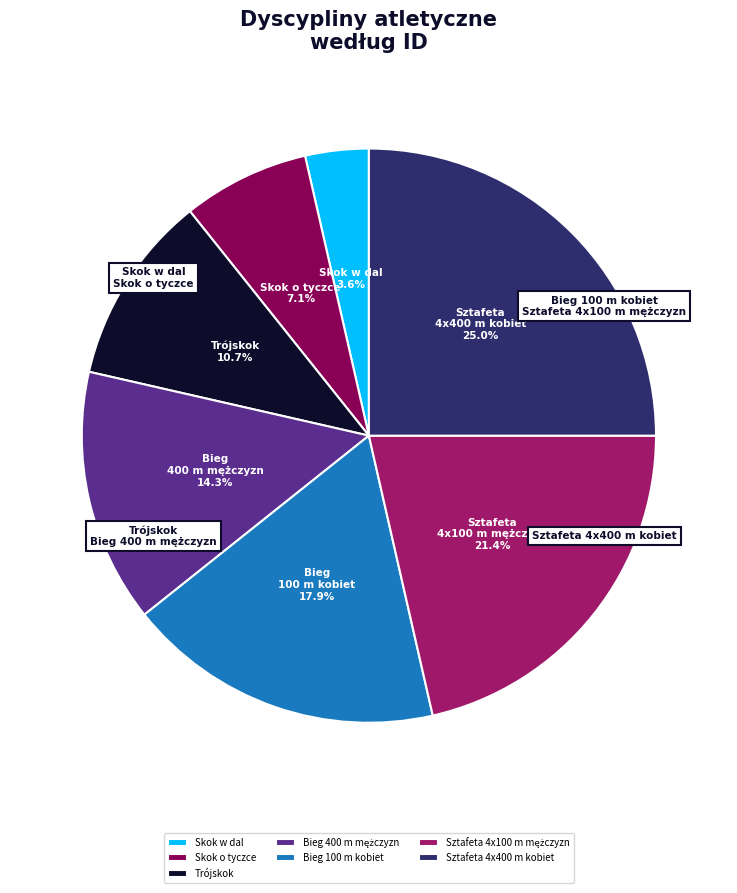

True or false: Sztafeta 4x100 m mężczyzn accounts for 31% of the total.

False